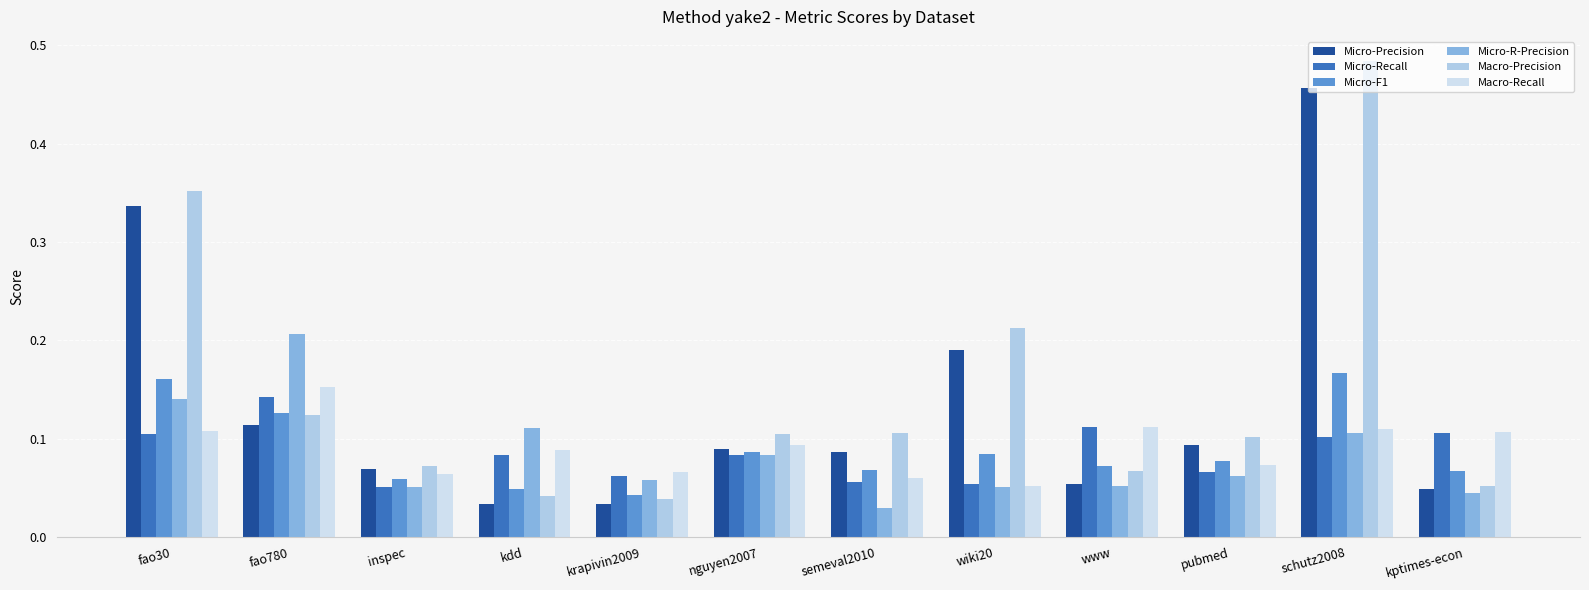

At which category does the chart reach its minimum across all series?

semeval2010